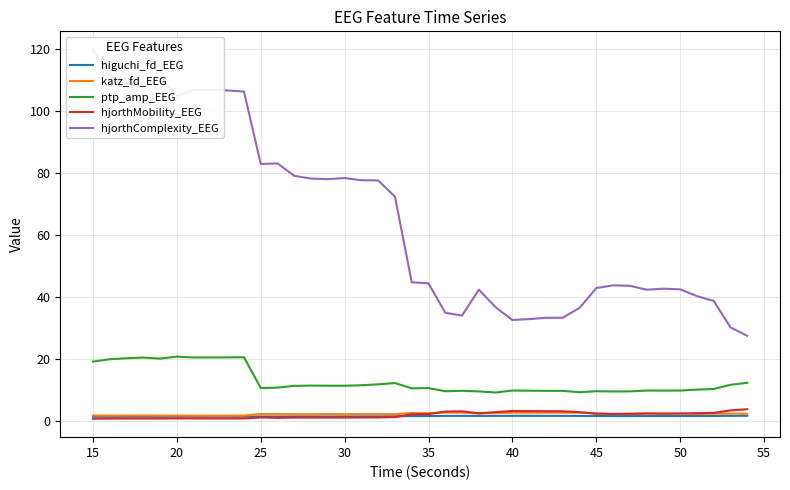

What is the highest value of the ptp_amp_EEG series?

20.7